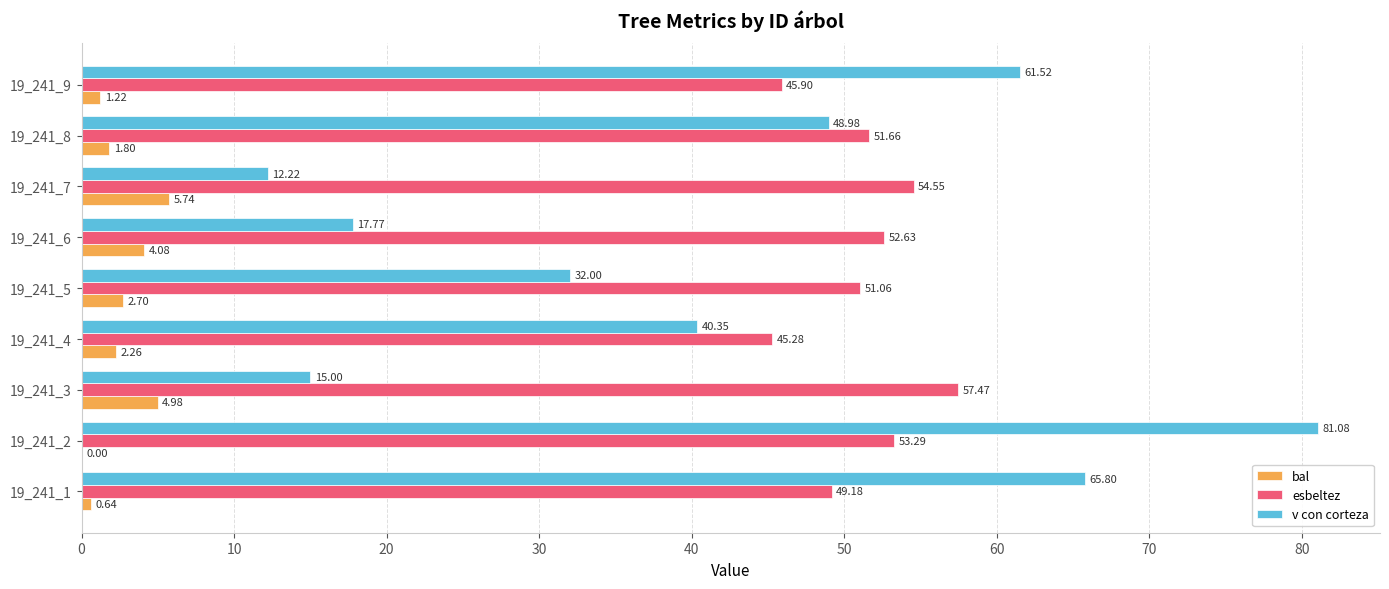

What is the sum of the bal values at 19_241_5 and 19_241_9?

3.9